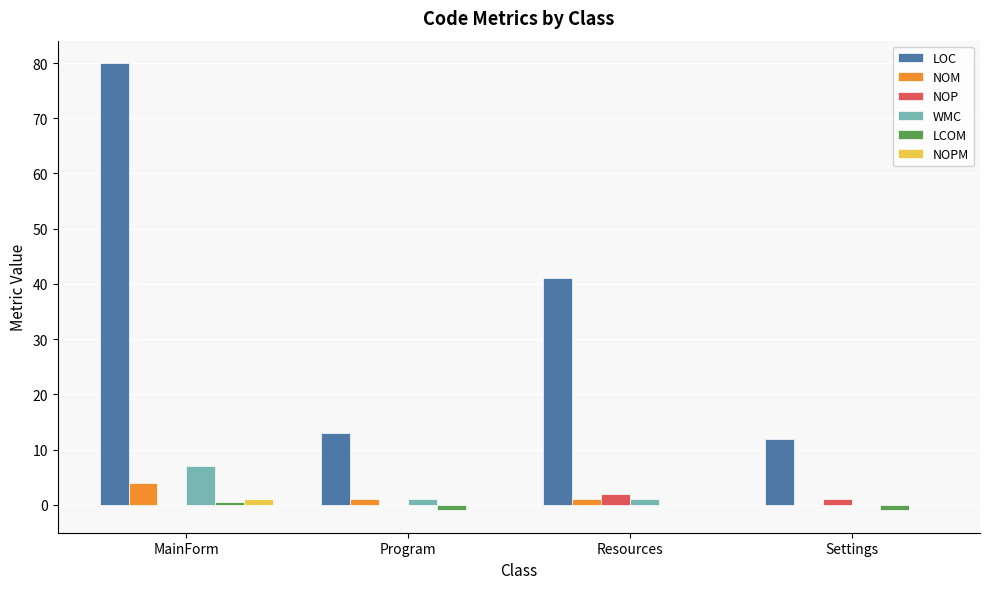

What is the highest value of the NOP series?

2.0